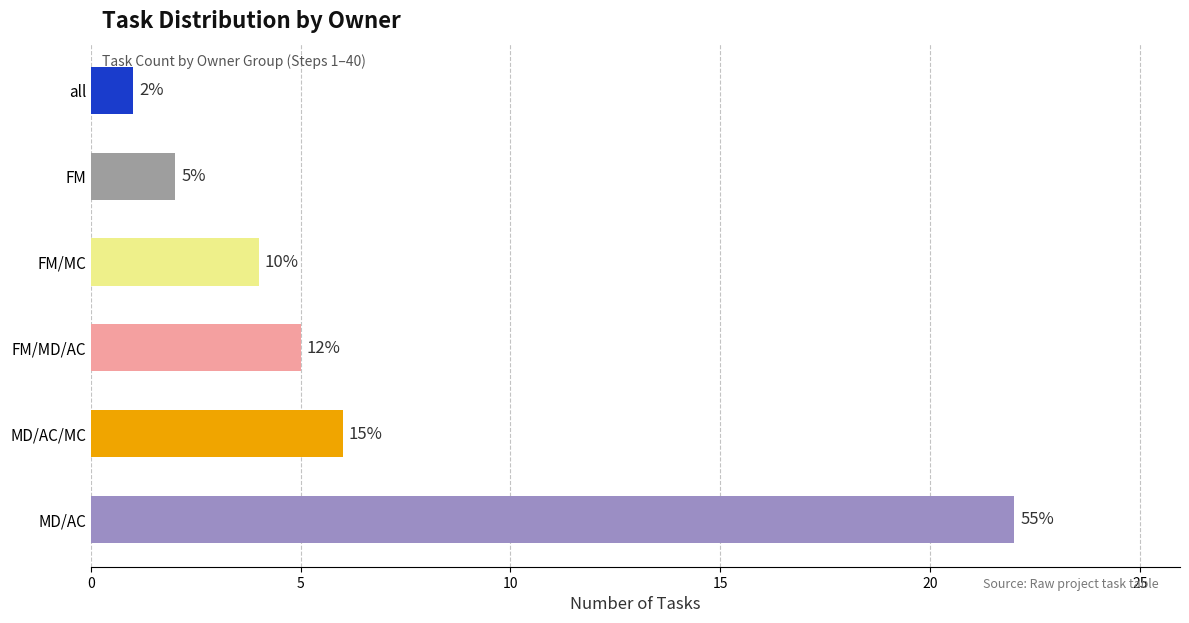

Does the chart contain any negative values?

No